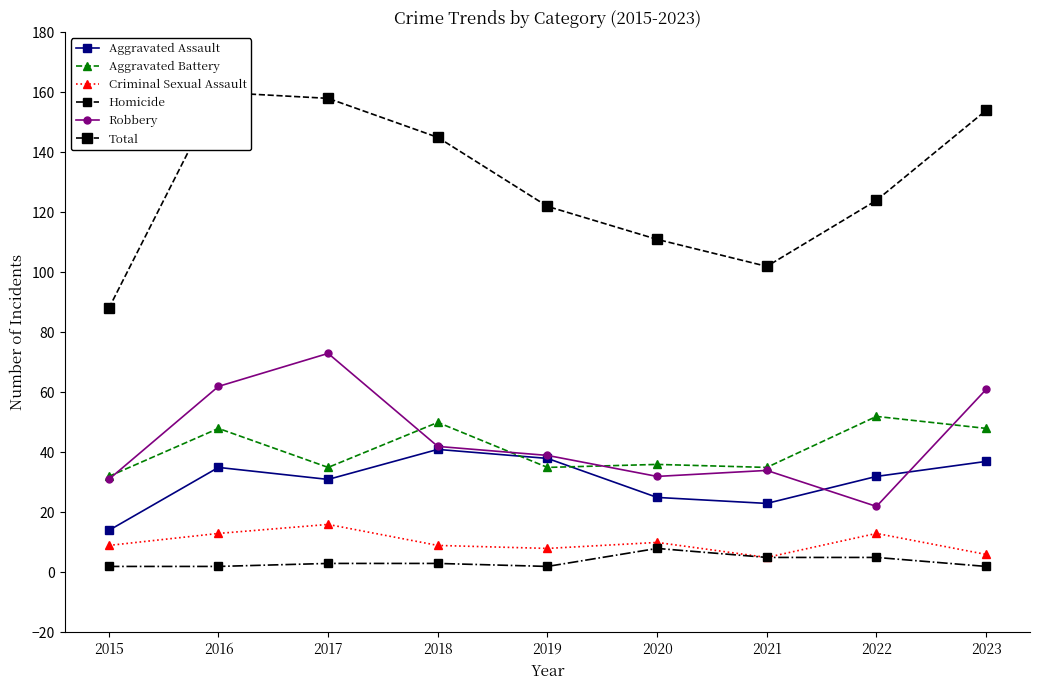

What is the total value across all series at 2018?

290